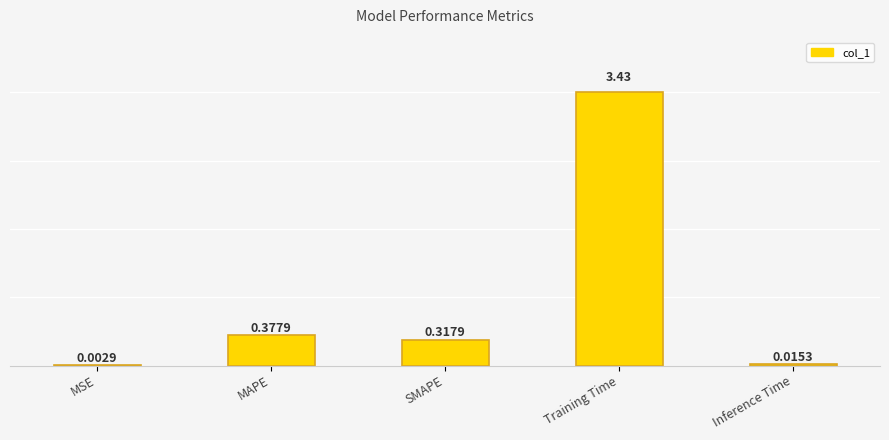

Where is the data nearest to the value 1?

MAPE